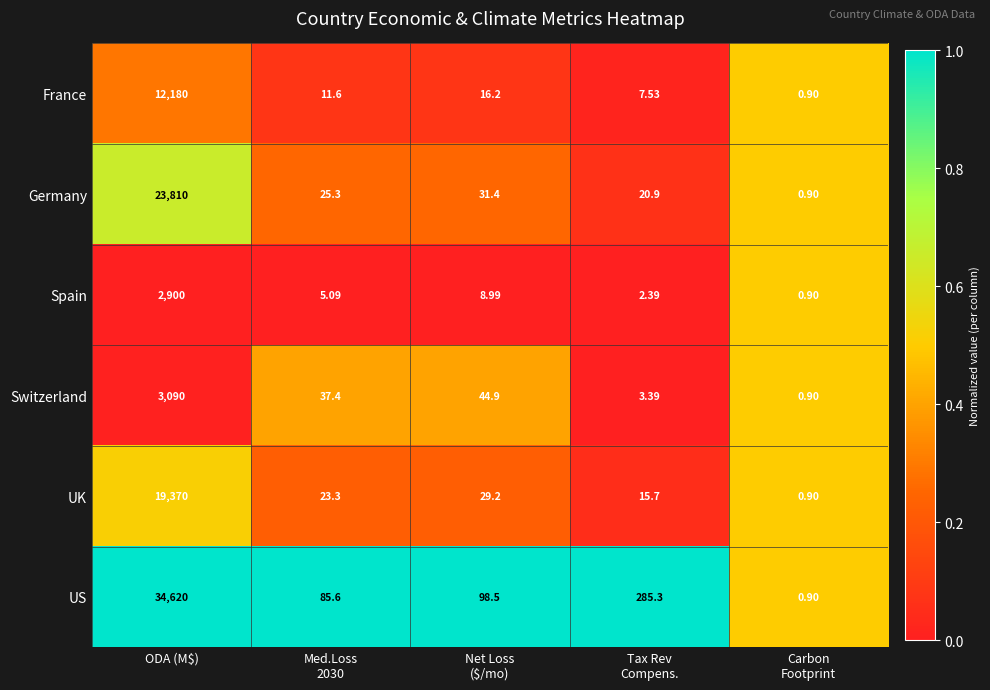

At which label does Germany first exceed 25?

ODA (M$)